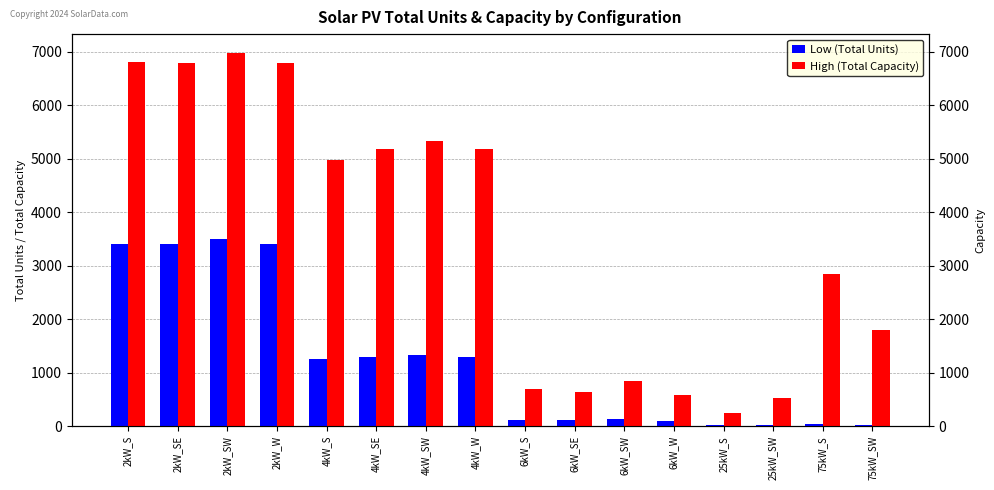

At which category does the chart reach its peak across all series?

2kW_SW